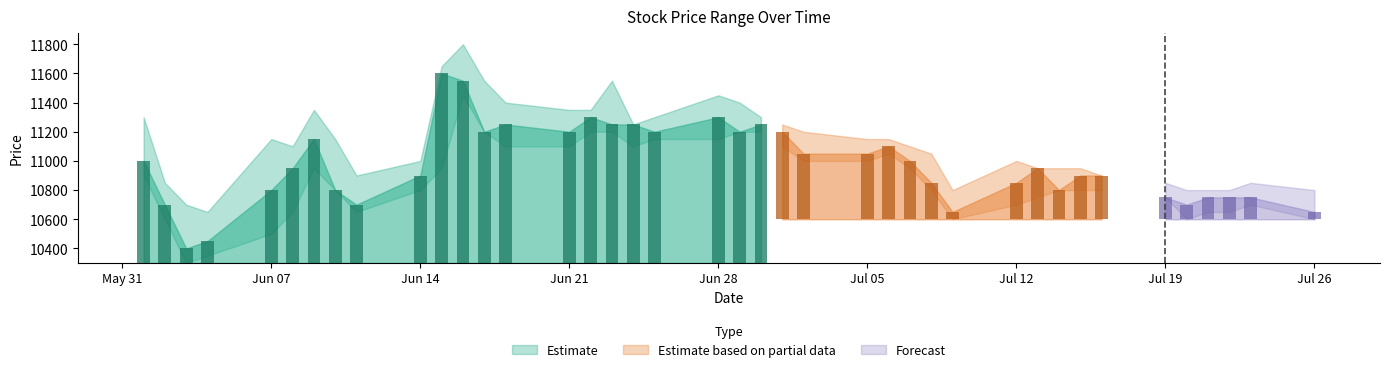

What is the label of the 18th bar from the right?

2021-07-01